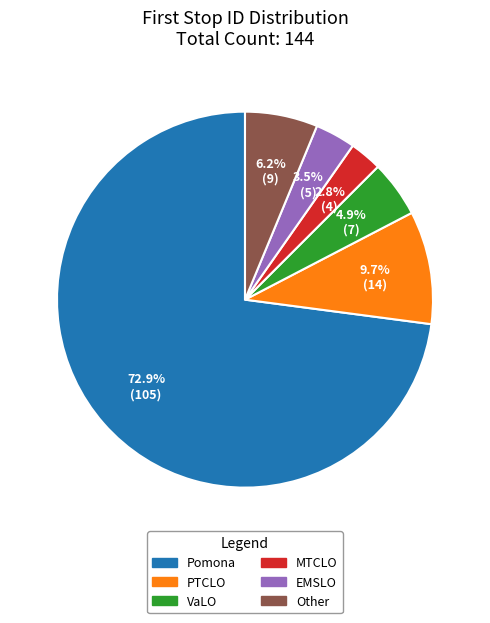

Which slice is the smallest?

MTCLO